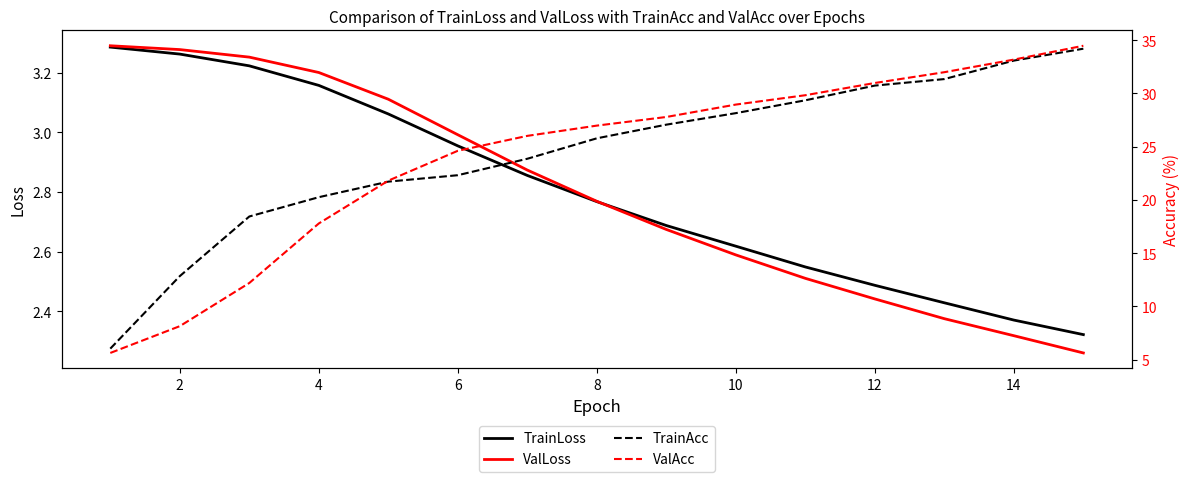

True or false: ValAcc has more than 1 points higher than both neighbors.

False